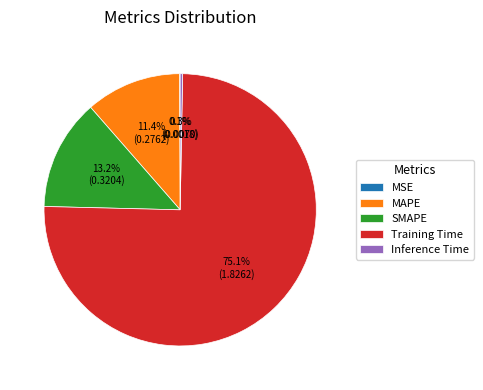

Which has a higher value, Inference Time or MAPE?

MAPE